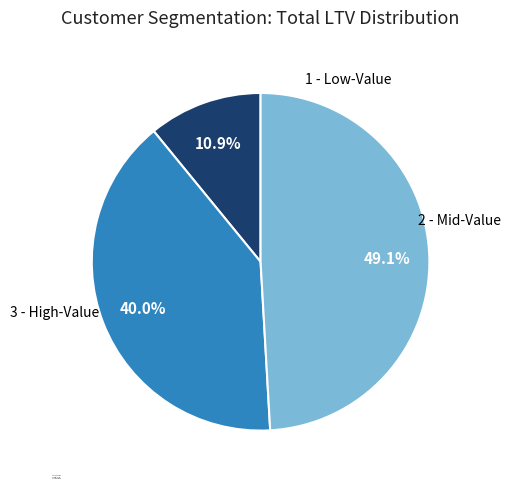

Which has a higher value, 3 - High-Value or 1 - Low-Value?

3 - High-Value